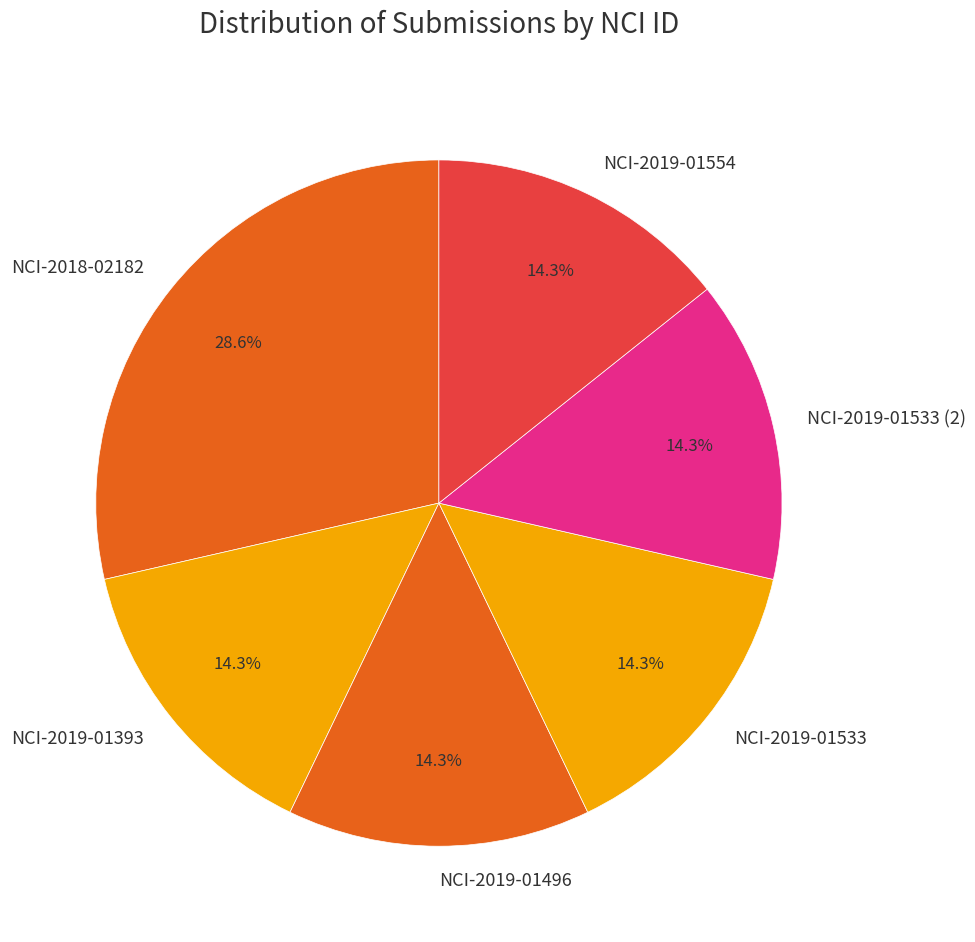

Do NCI-2019-01533 and NCI-2018-02182 together represent more than half of the pie?

No